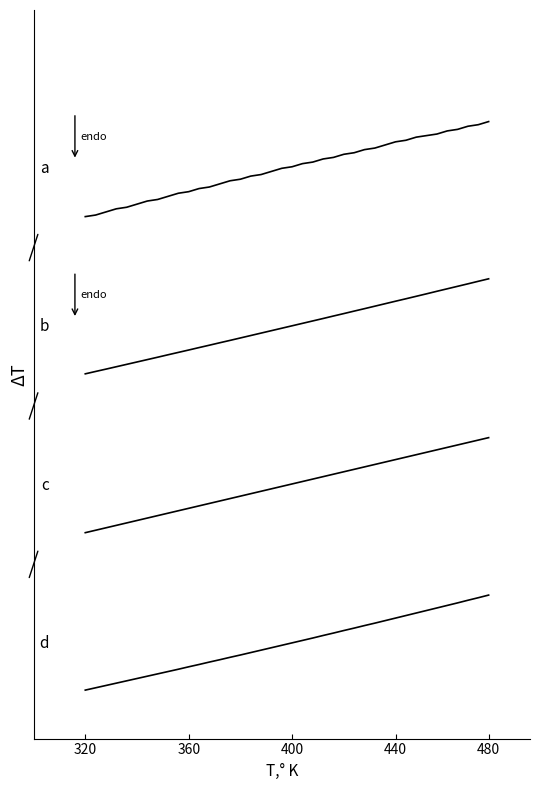

Does the chart display data point markers on the line(s)?

No